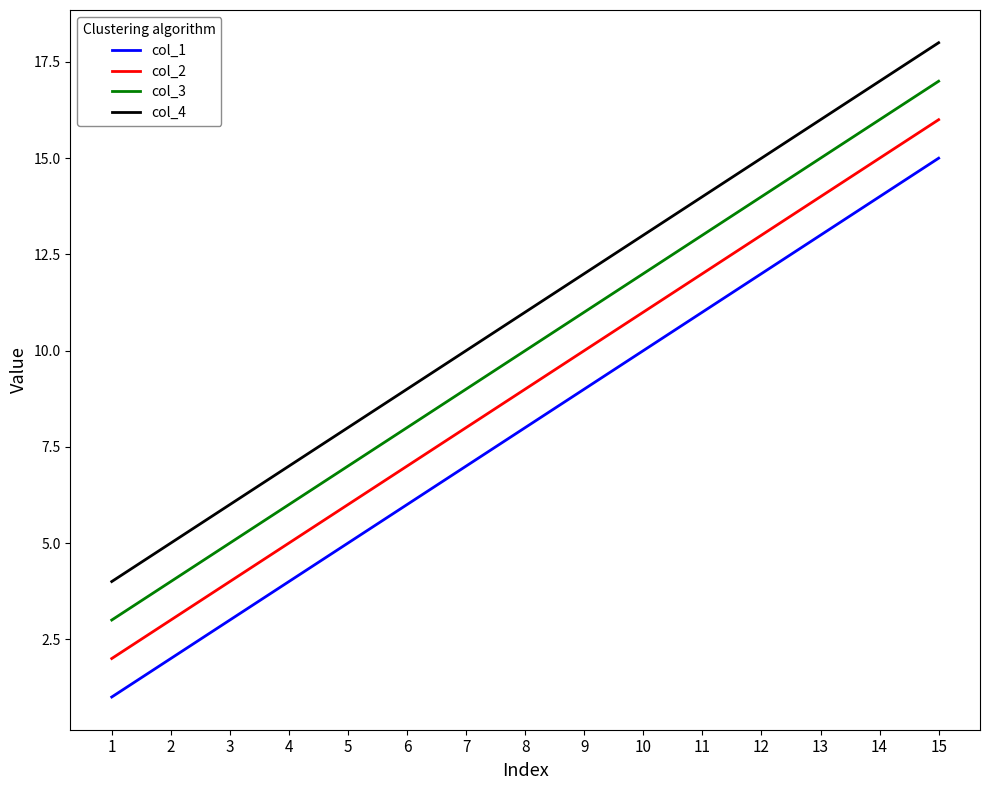

The value of col_3 at 5 is 7. True or false?

True